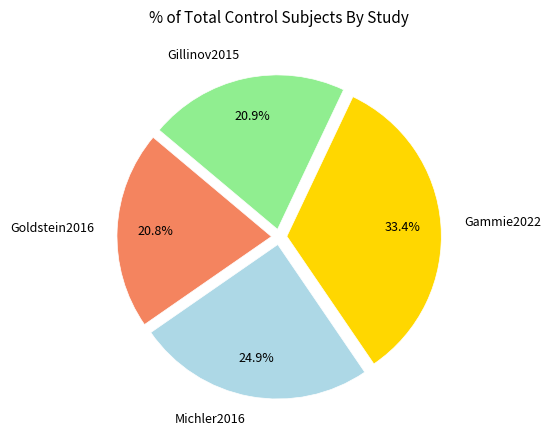

Which has a higher value, Gammie2022 or Gillinov2015?

Gammie2022